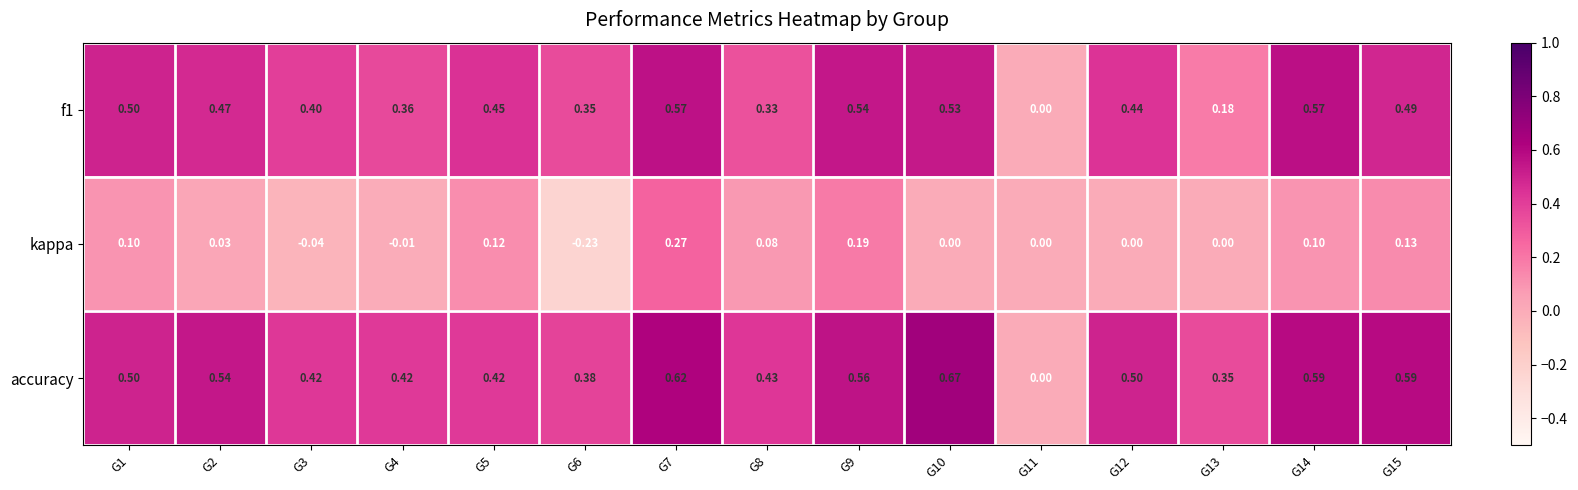

Which series has the widest spread of values?

accuracy